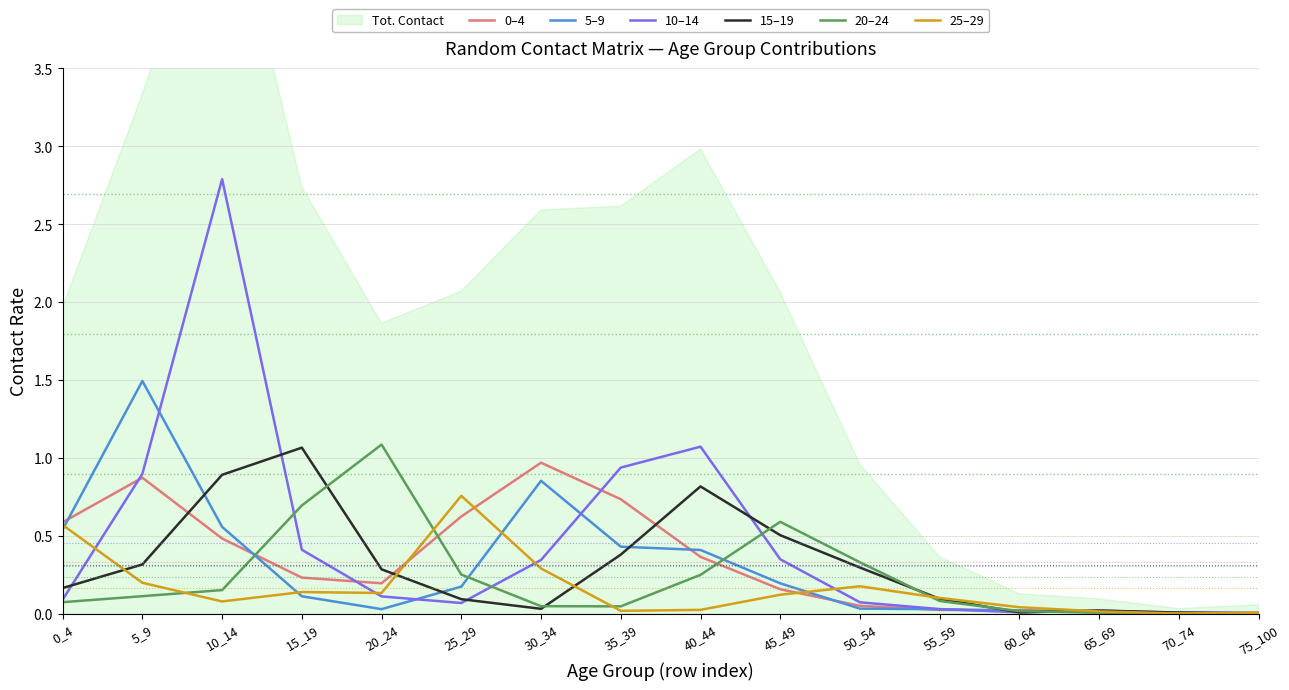

True or false: 15–19 has a value of 0.7 at 15_19.

False